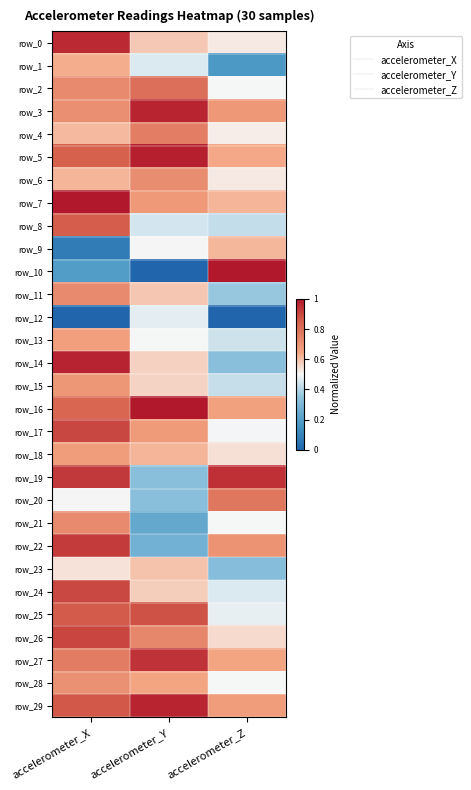

Is the value of row_22 at accelerometer_Y greater than the value of row_4 at accelerometer_X?

No